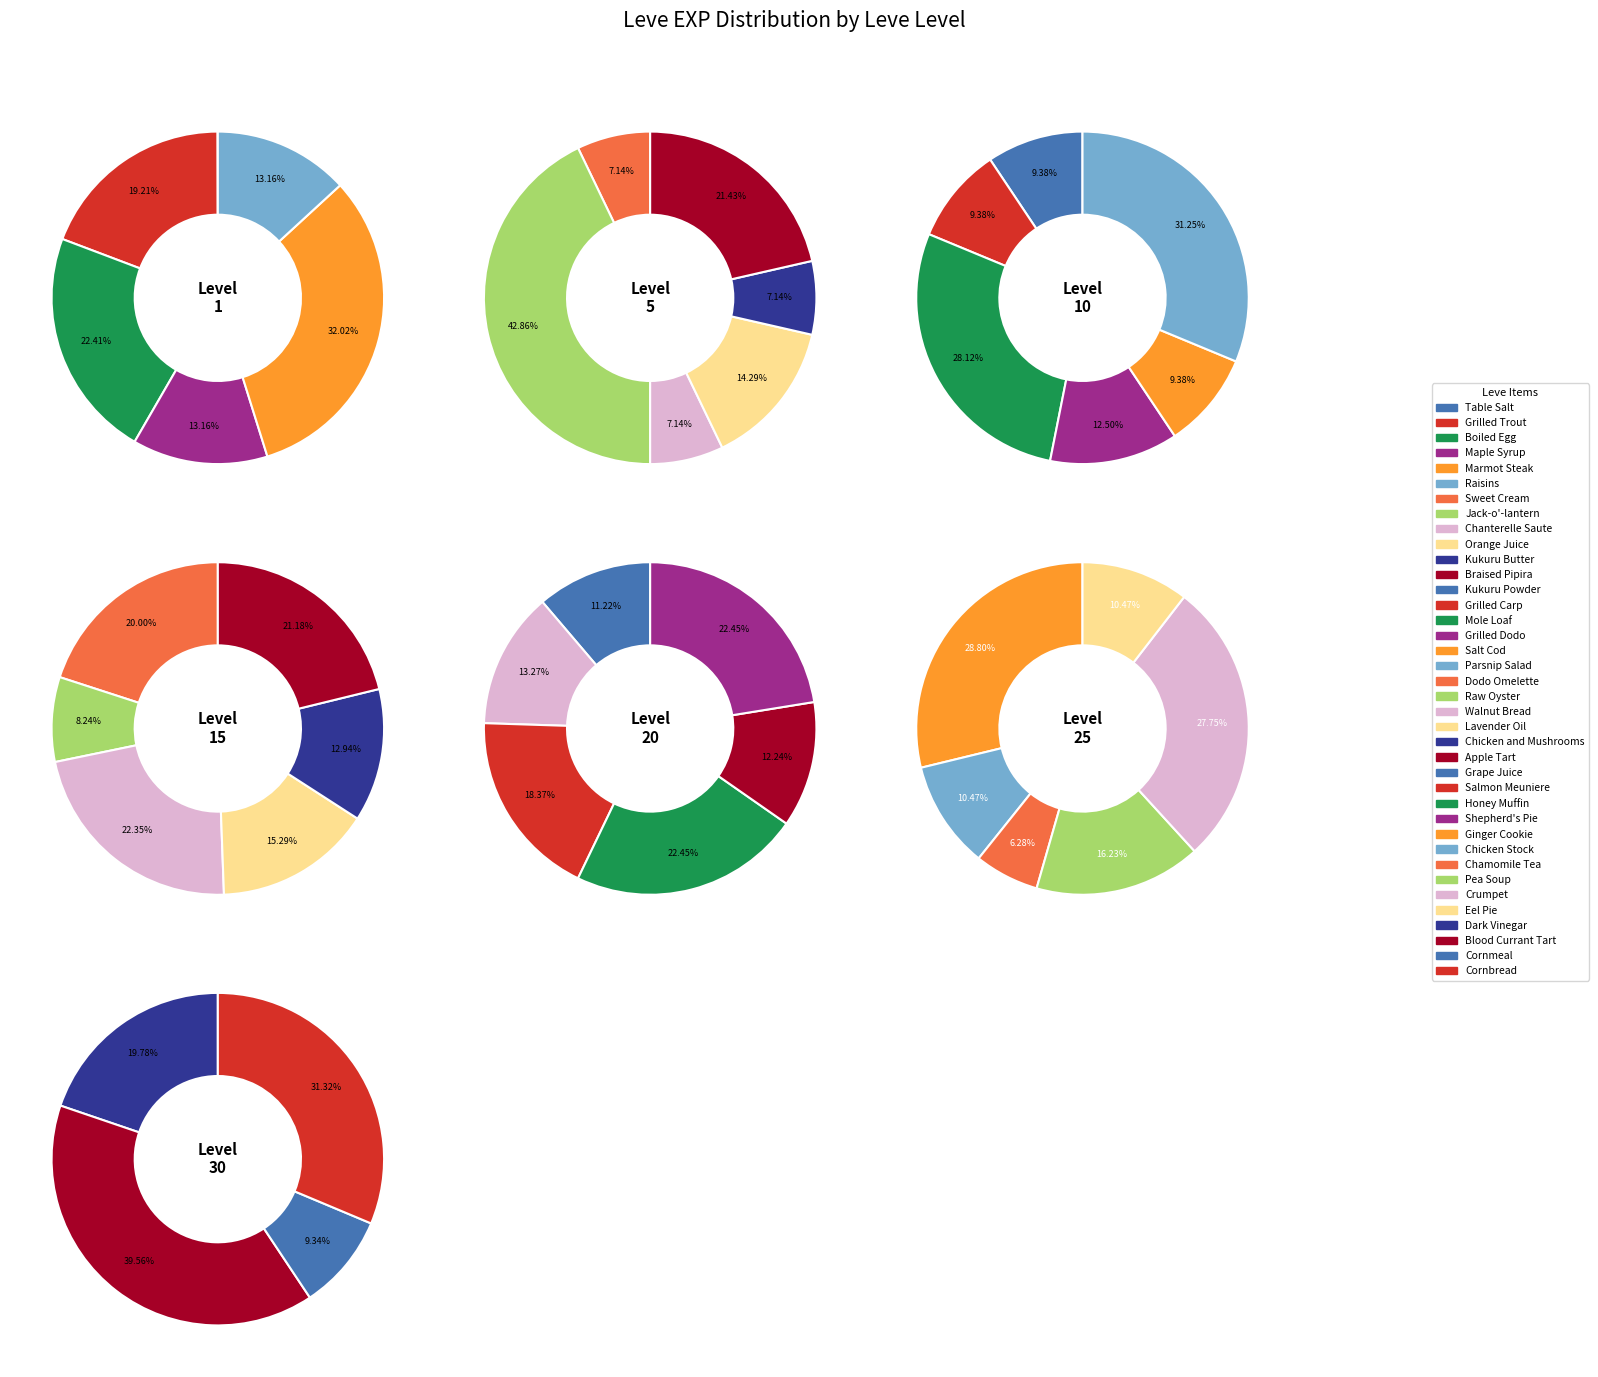

Is it true that 35 is 10% of the pie?

True